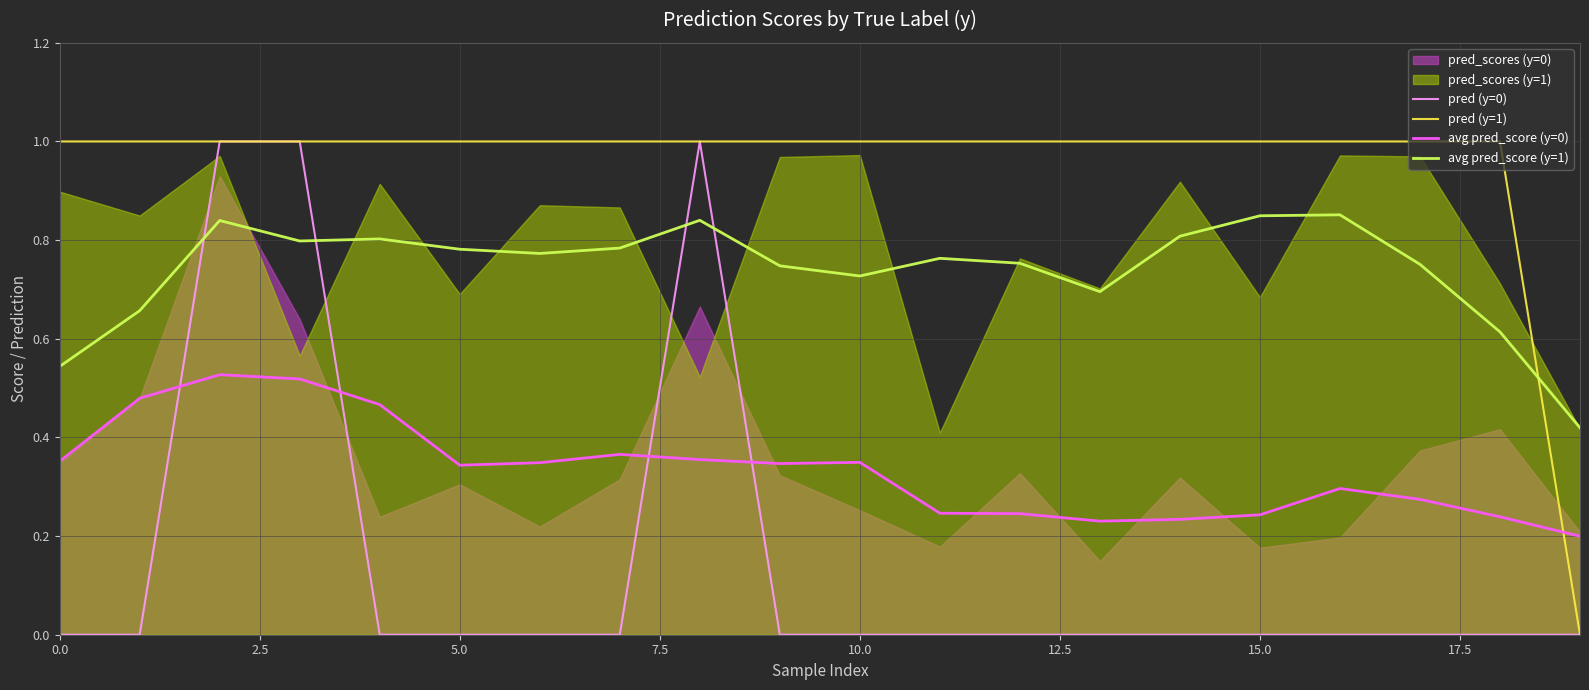

The pred (y=1) series shows 1.0 at 15.0. True or false?

True